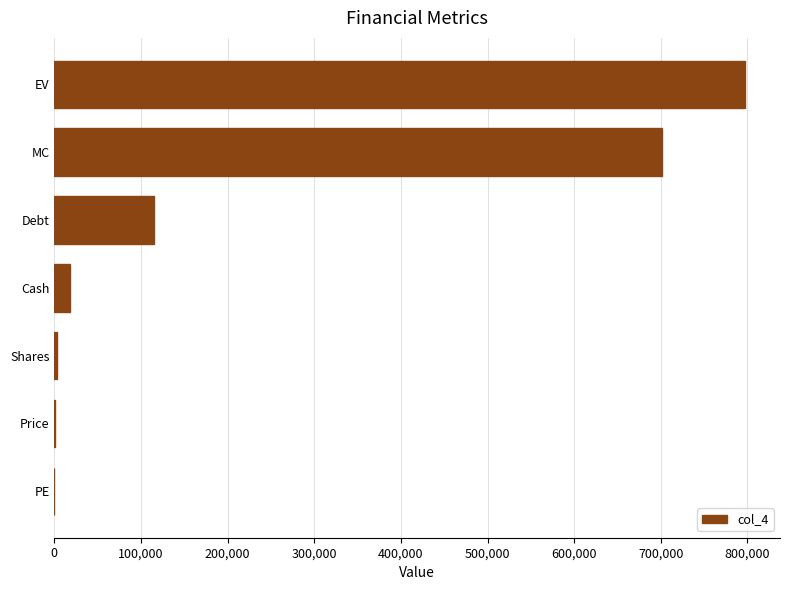

How many data points does each series have?

7